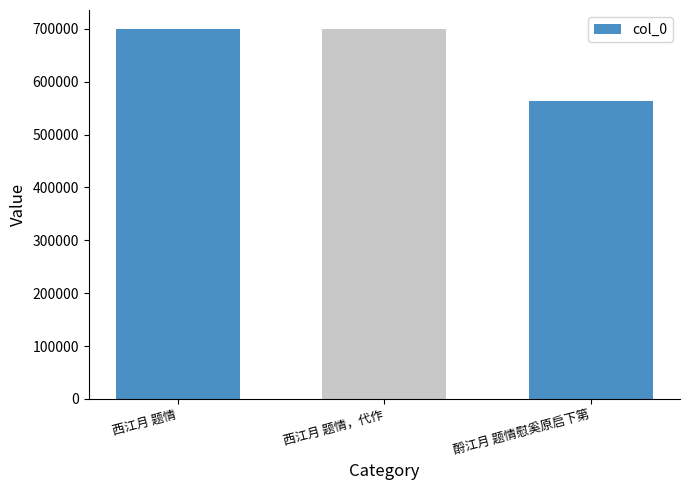

True or false: the data shows 270144 at 酹江月 题情慰奚原启下第.

False